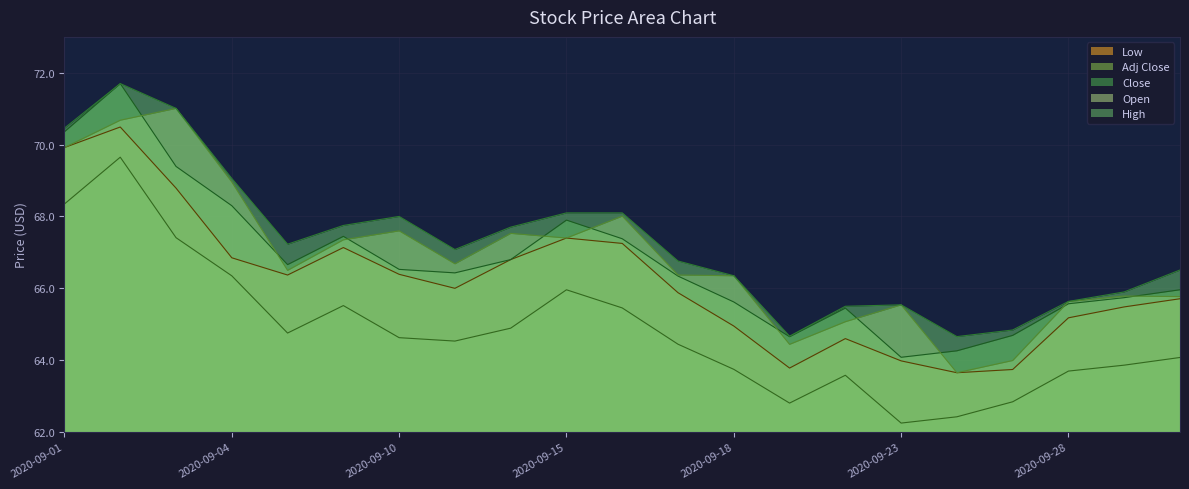

Rank the series by their maximum value, from lowest to highest.

Close, Low, Open, Adj Close, High